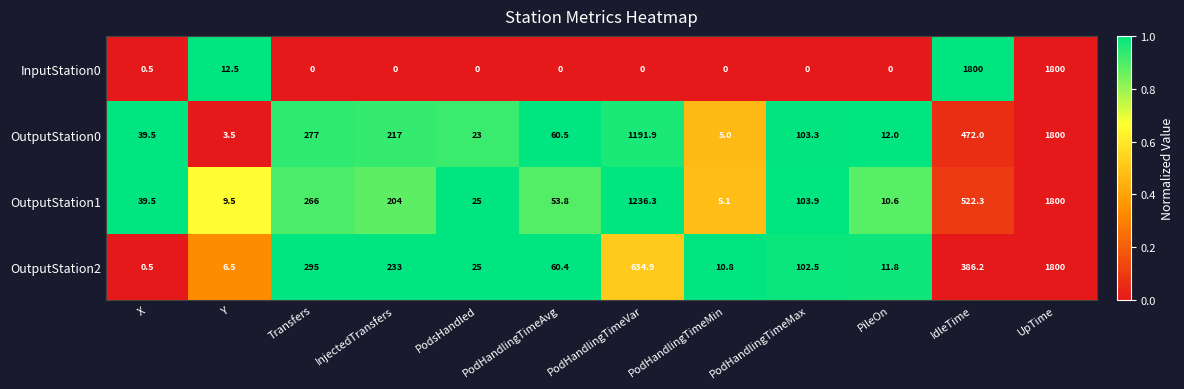

Which series has the largest total across all categories?

OutputStation1